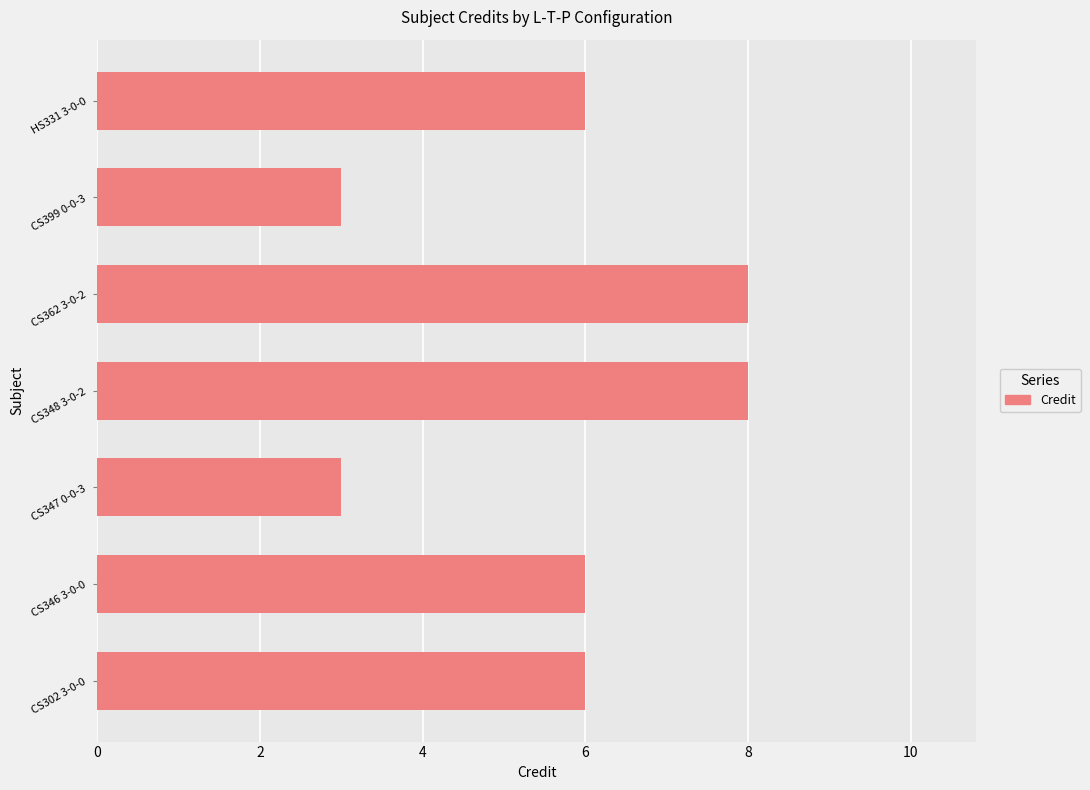

What is the sum of all values?

40